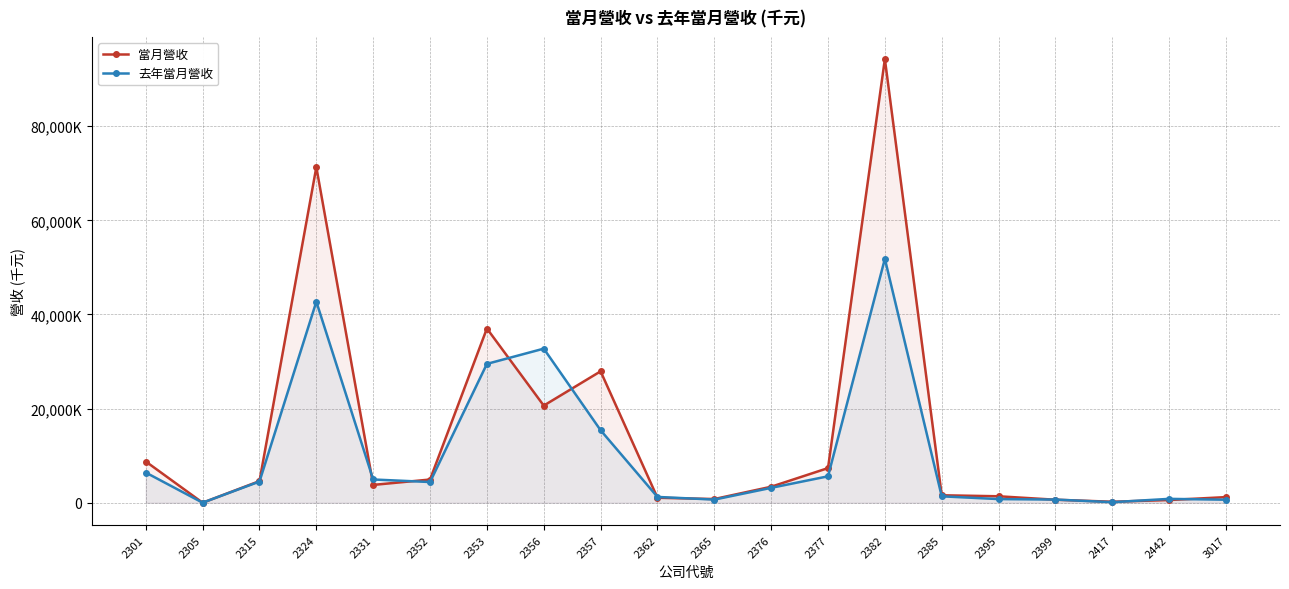

At which category is the sum across all series the highest?

2382